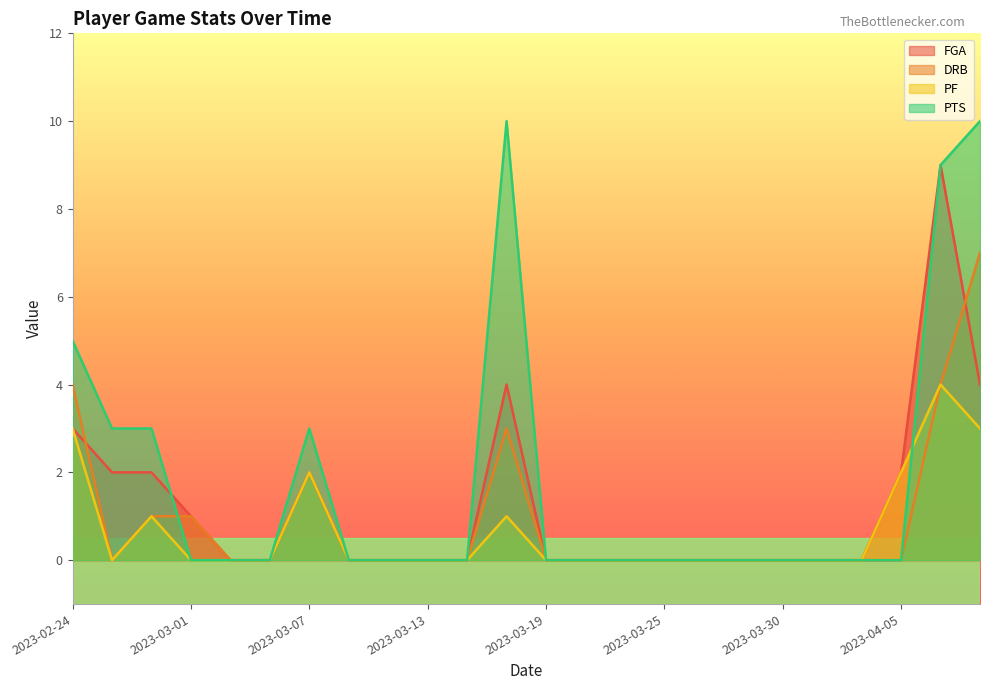

Does the chart display data point markers on the line(s)?

No